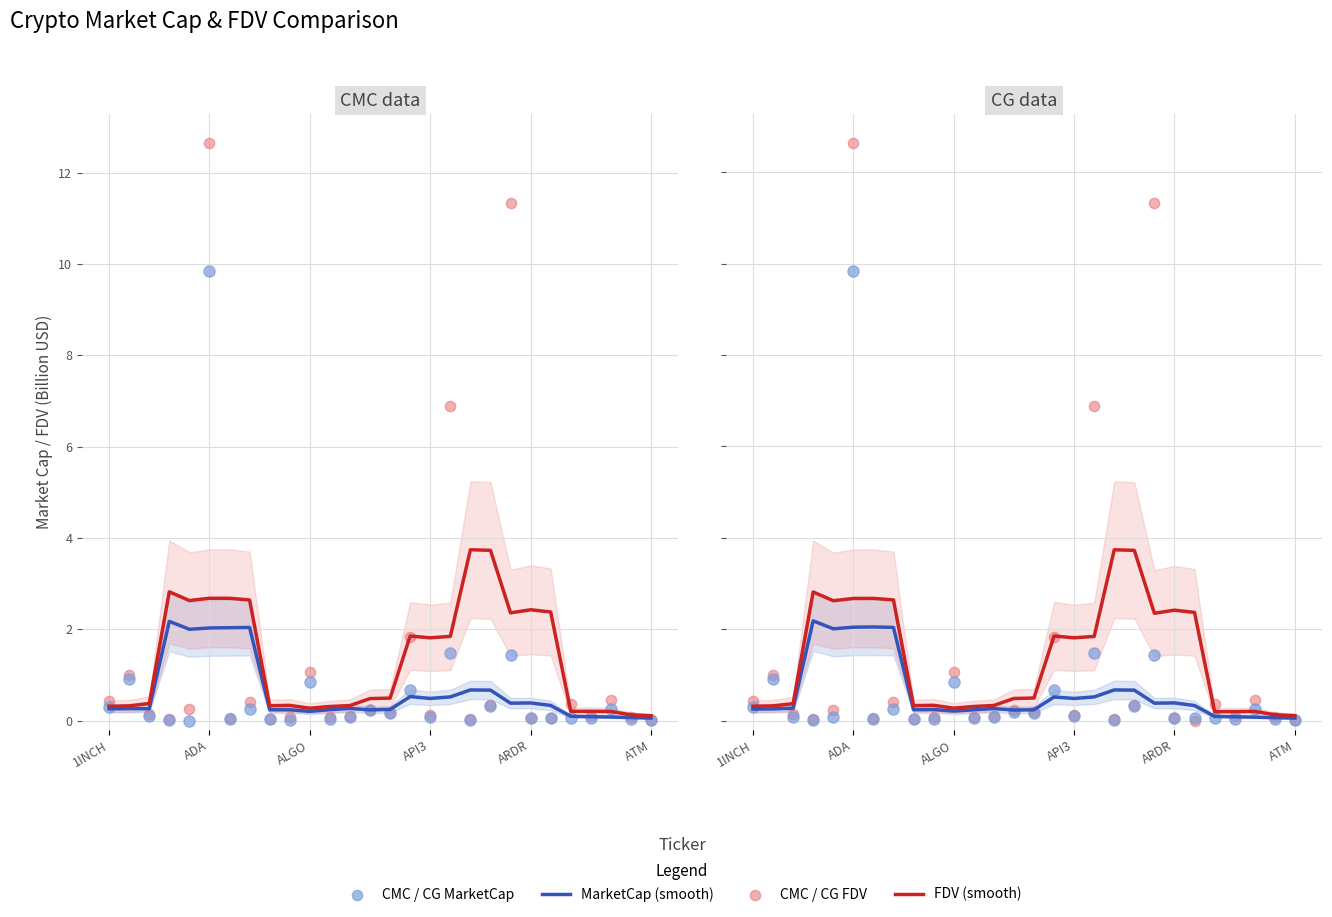

Which series reaches the maximum Y coordinate?

CMC_FDV